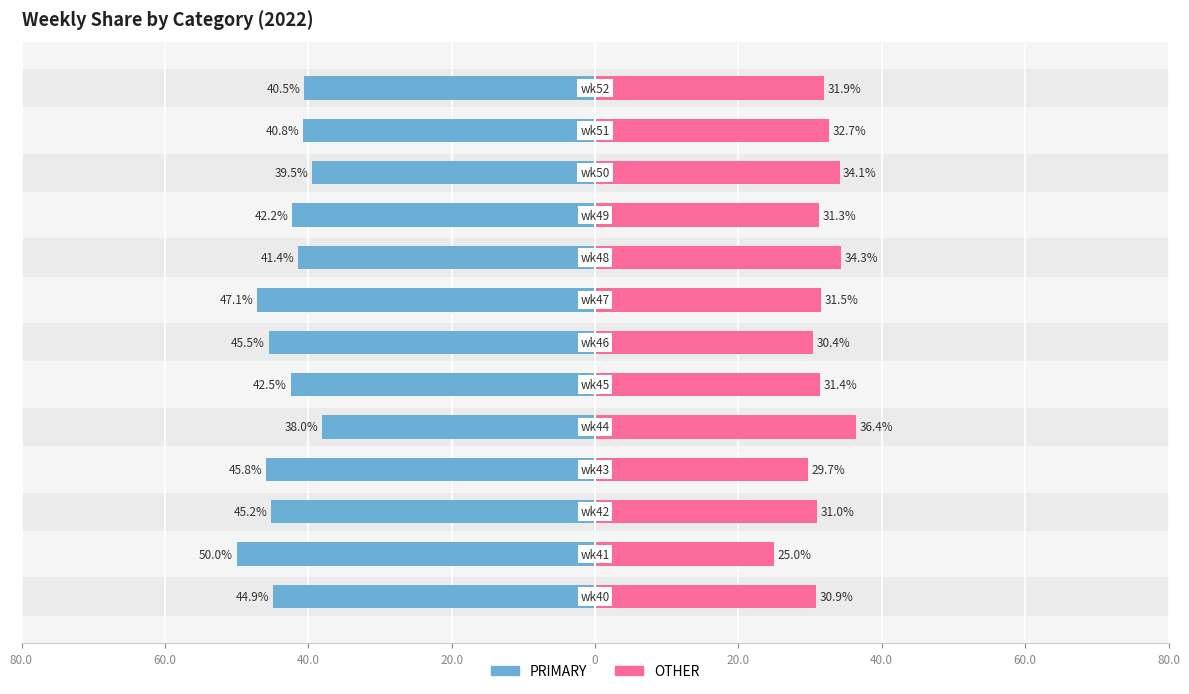

How many categories are shown in the chart?

13